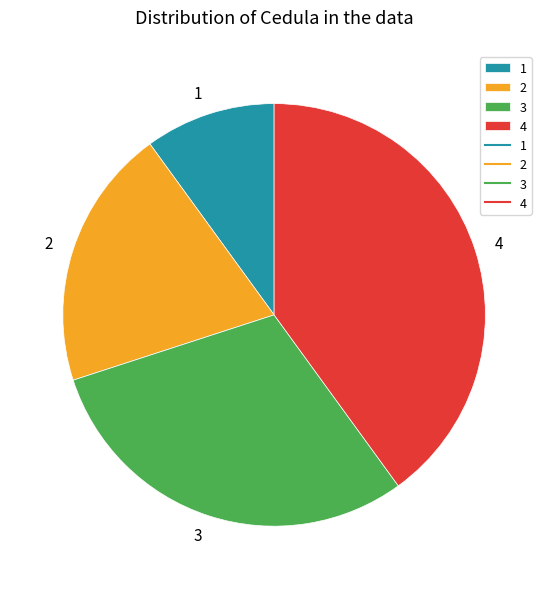

How many segments does this pie chart have?

4